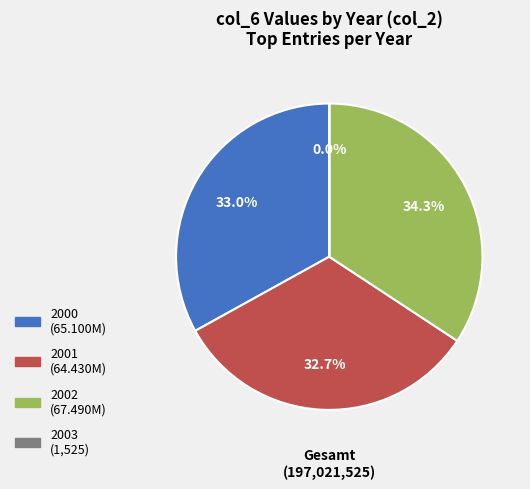

Which slice is the largest?

2002